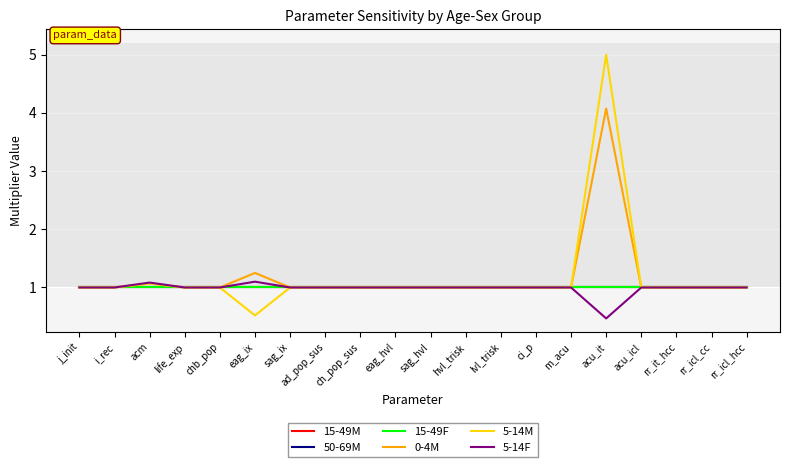

Reading left to right, extract all data points from this chart.

15-49M: j_init=1.0	i_rec=1.0	acm=1.0	life_exp=1.0	chb_pop=1.0	eag_ix=1.0	sag_ix=1.0	ad_pop_sus=1.0	ch_pop_sus=1.0	eag_hvl=1.0	sag_hvl=1.0	hvl_trisk=1.0	lvl_trisk=1.0	ci_p=1.0	m_acu=1.0	acu_it=1.0	acu_icl=1.0	rr_it_hcc=1.0	rr_icl_cc=1.0	rr_icl_hcc=1.0
50-69M: j_init=1.0	i_rec=1.0	acm=1.0	life_exp=1.0	chb_pop=1.0	eag_ix=1.0	sag_ix=1.0	ad_pop_sus=1.0	ch_pop_sus=1.0	eag_hvl=1.0	sag_hvl=1.0	hvl_trisk=1.0	lvl_trisk=1.0	ci_p=1.0	m_acu=1.0	acu_it=1.0	acu_icl=1.0	rr_it_hcc=1.0	rr_icl_cc=1.0	rr_icl_hcc=1.0
15-49F: j_init=1.0	i_rec=1.0	acm=1.0	life_exp=1.0	chb_pop=1.0	eag_ix=1.0	sag_ix=1.0	ad_pop_sus=1.0	ch_pop_sus=1.0	eag_hvl=1.0	sag_hvl=1.0	hvl_trisk=1.0	lvl_trisk=1.0	ci_p=1.0	m_acu=1.0	acu_it=1.0	acu_icl=1.0	rr_it_hcc=1.0	rr_icl_cc=1.0	rr_icl_hcc=1.0
0-4M: j_init=1.0	i_rec=1.0	acm=1.1	life_exp=1.0	chb_pop=1.0	eag_ix=1.2	sag_ix=1.0	ad_pop_sus=1.0	ch_pop_sus=1.0	eag_hvl=1.0	sag_hvl=1.0	hvl_trisk=1.0	lvl_trisk=1.0	ci_p=1.0	m_acu=1.0	acu_it=4.1	acu_icl=1.0	rr_it_hcc=1.0	rr_icl_cc=1.0	rr_icl_hcc=1.0
5-14M: j_init=1.0	i_rec=1.0	acm=1.1	life_exp=1.0	chb_pop=1.0	eag_ix=0.5	sag_ix=1.0	ad_pop_sus=1.0	ch_pop_sus=1.0	eag_hvl=1.0	sag_hvl=1.0	hvl_trisk=1.0	lvl_trisk=1.0	ci_p=1.0	m_acu=1.0	acu_it=5.0	acu_icl=1.0	rr_it_hcc=1.0	rr_icl_cc=1.0	rr_icl_hcc=1.0
5-14F: j_init=1.0	i_rec=1.0	acm=1.1	life_exp=1.0	chb_pop=1.0	eag_ix=1.1	sag_ix=1.0	ad_pop_sus=1.0	ch_pop_sus=1.0	eag_hvl=1.0	sag_hvl=1.0	hvl_trisk=1.0	lvl_trisk=1.0	ci_p=1.0	m_acu=1.0	acu_it=0.5	acu_icl=1.0	rr_it_hcc=1.0	rr_icl_cc=1.0	rr_icl_hcc=1.0